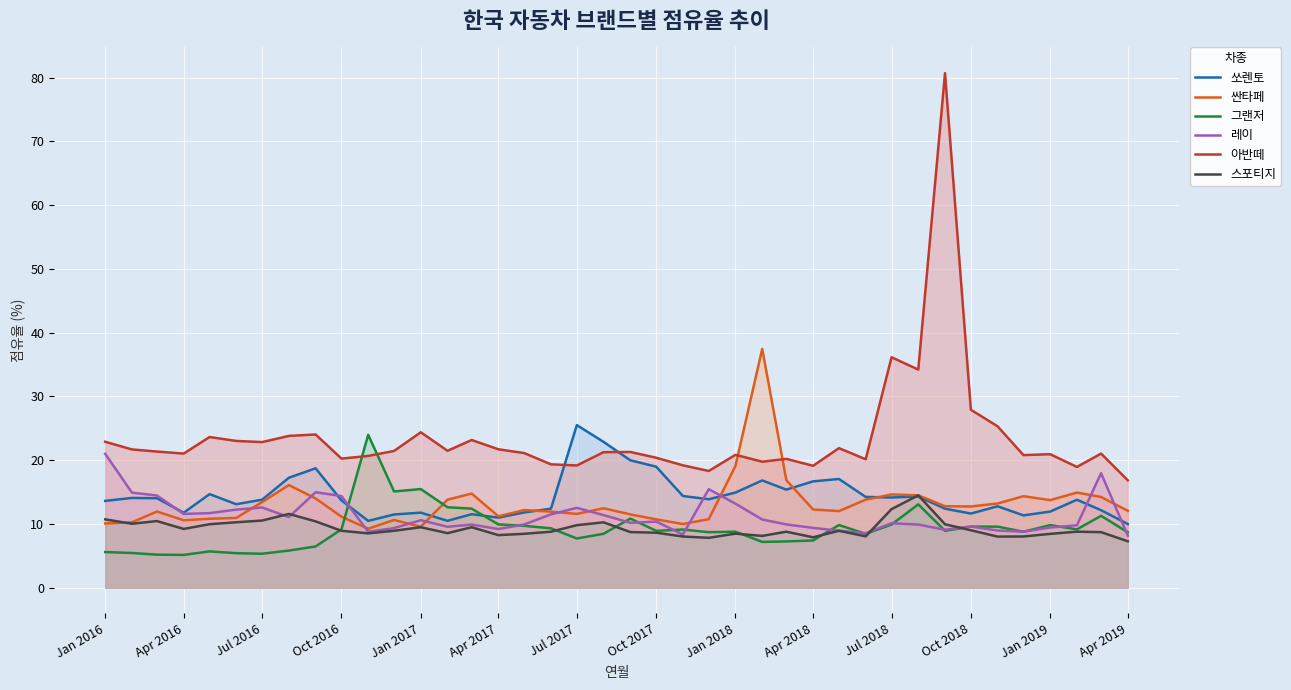

What is the value of the 쏘렌토 point at the 12th from the left?

11.5